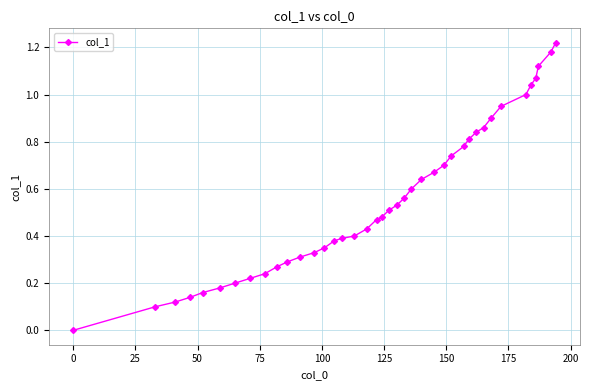

What is the sum of all values?

22.2